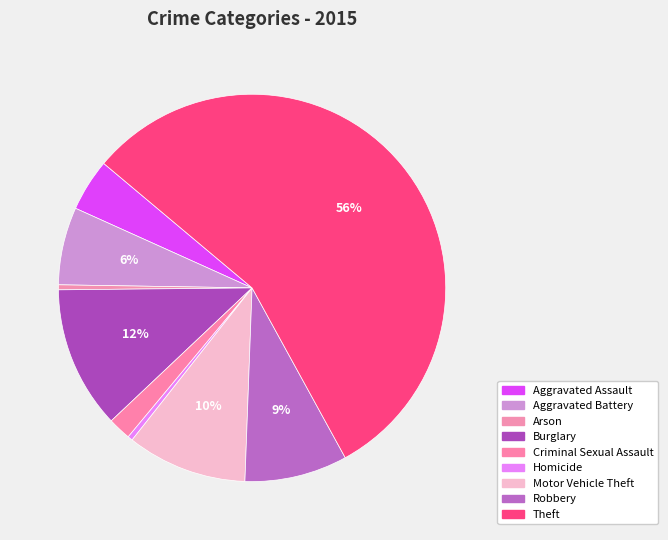

Count the number of slices in the pie.

9